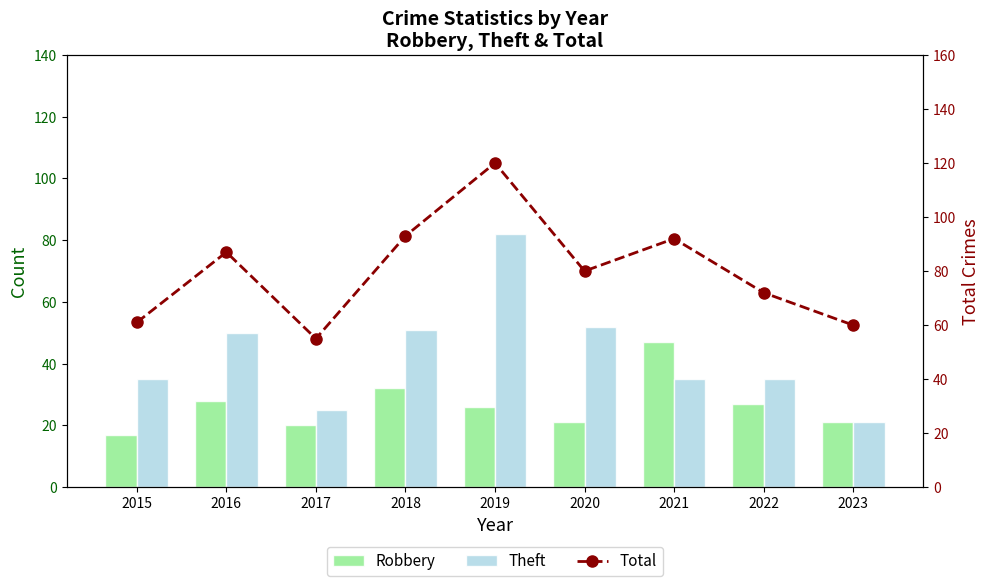

Which series changed the most between 2020 and 2021?

Robbery